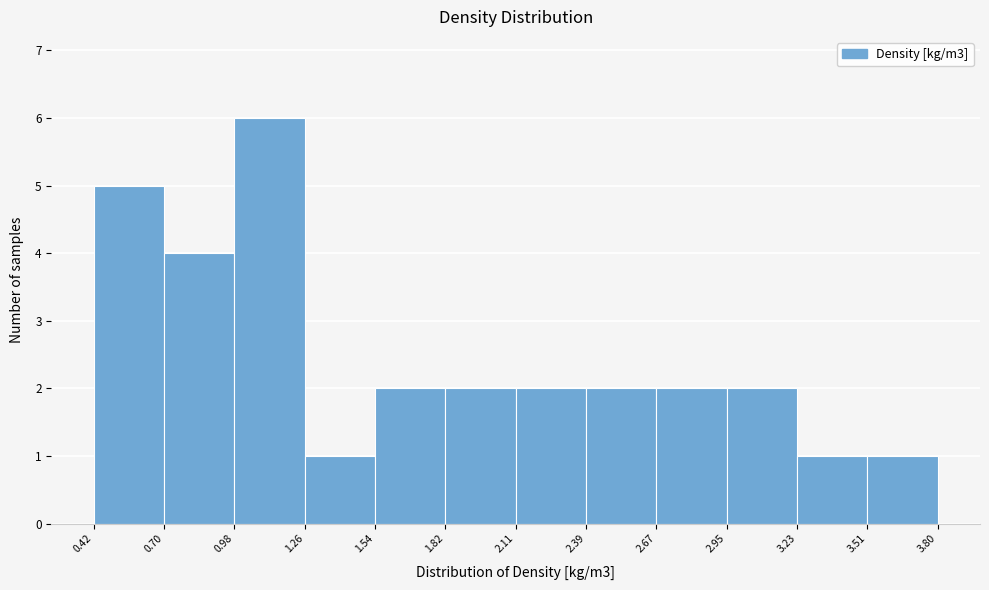

Reading left to right, transcribe this chart: for each bar, give the range it covers on the x-axis and its height. The values are not printed on the chart, so give them approximately, as read against the axis.

0.42 to 0.70: 5
0.70 to 0.98: 4
0.98 to 1.26: 6
1.26 to 1.54: 1
1.54 to 1.82: 2
1.82 to 2.11: 2
2.11 to 2.39: 2
2.39 to 2.67: 2
2.67 to 2.95: 2
2.95 to 3.23: 2
3.23 to 3.51: 1
3.51 to 3.80: 1